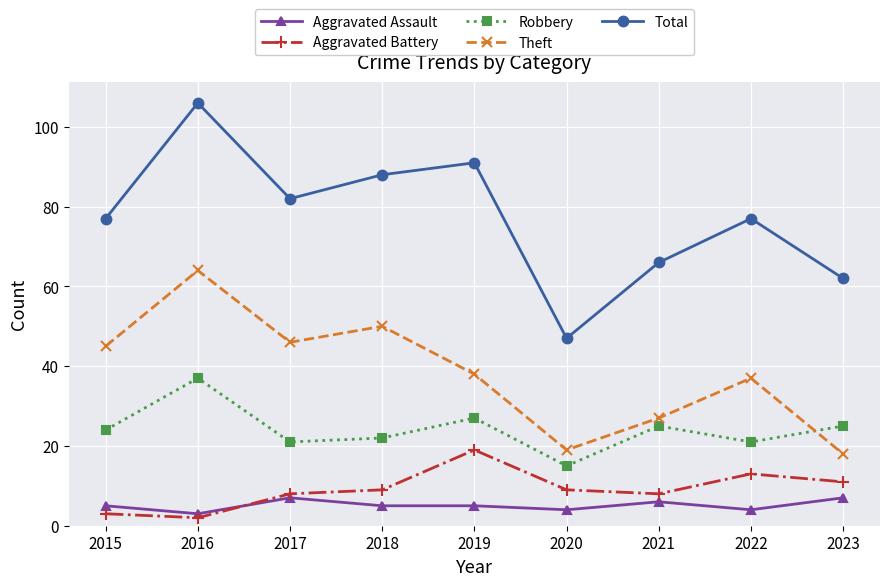

How many lines are shown in the chart?

5